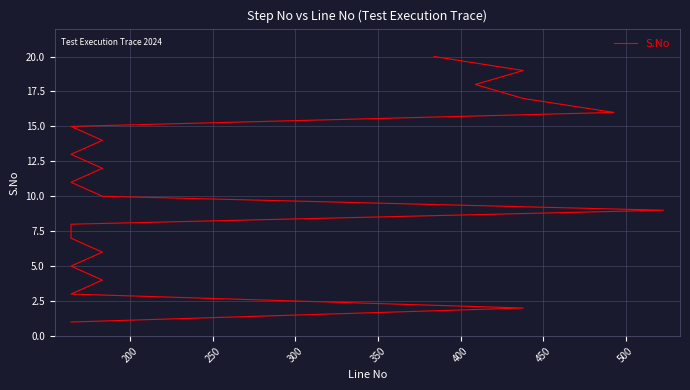

What is the maximum value shown in the chart?

20